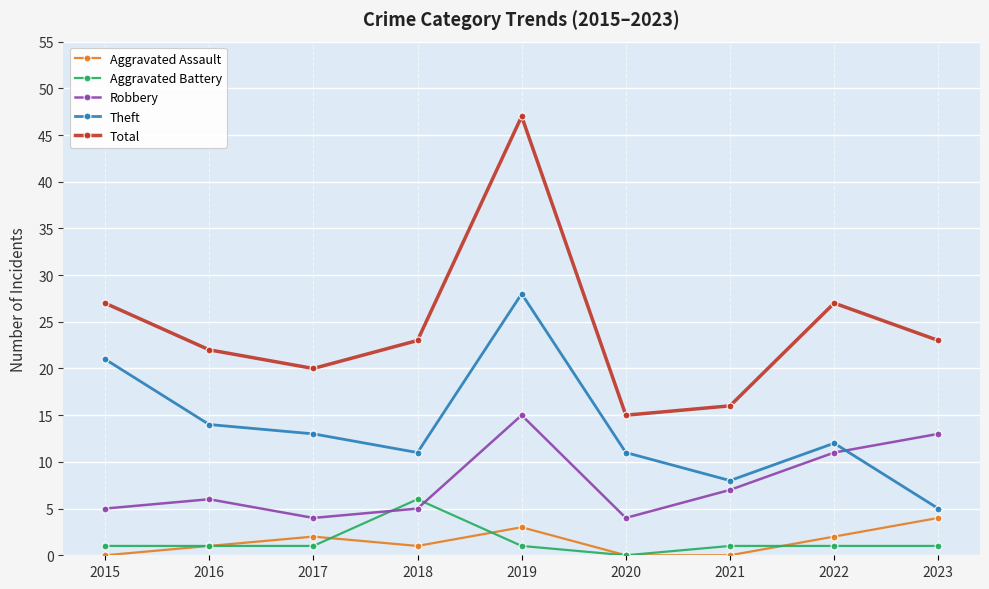

What is the difference between the maximum and second lowest values in the Aggravated Assault series?

4